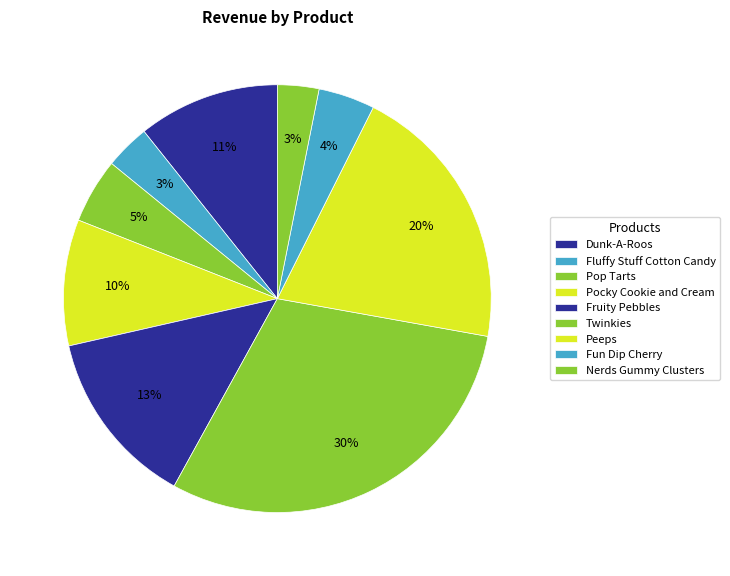

Is it true that Fun Dip Cherry is 4% of the pie?

True